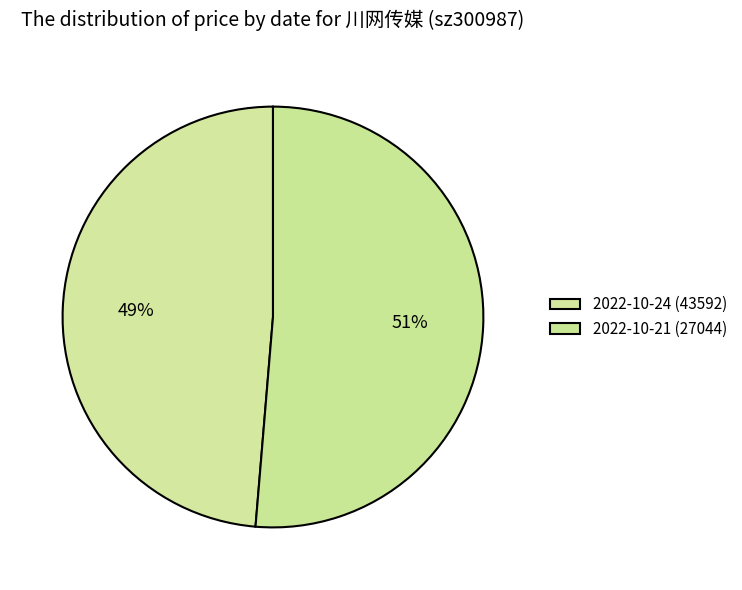

How many slices are in this pie chart?

2